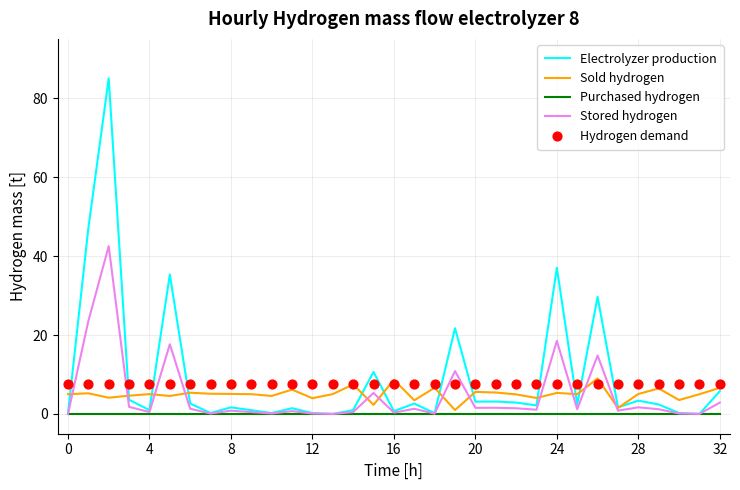

Which series has the largest total across all categories?

Electrolyzer production